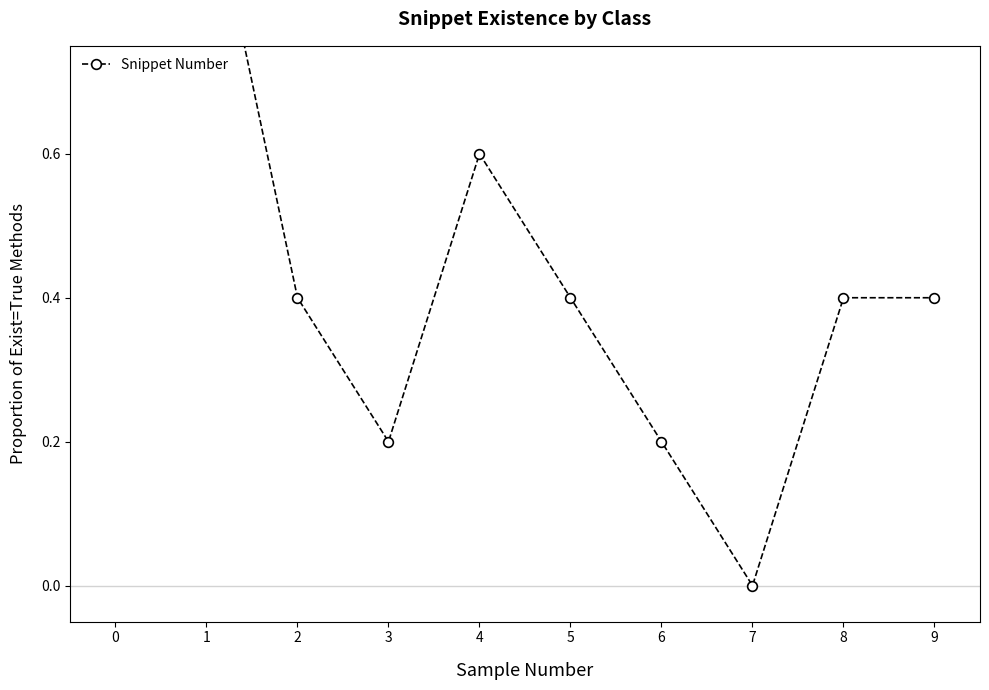

Reading left to right, what are all the values shown in this chart?

0.8	1.0	0.4	0.2	0.6	0.4	0.2	0.0	0.4	0.4